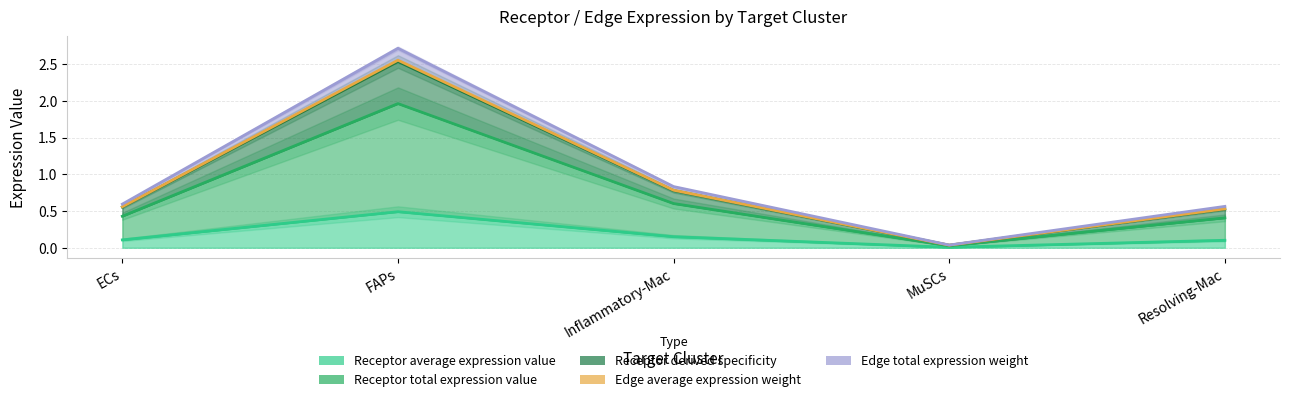

True or false: Receptor total expression value and Edge average expression weight intersect in this chart.

False